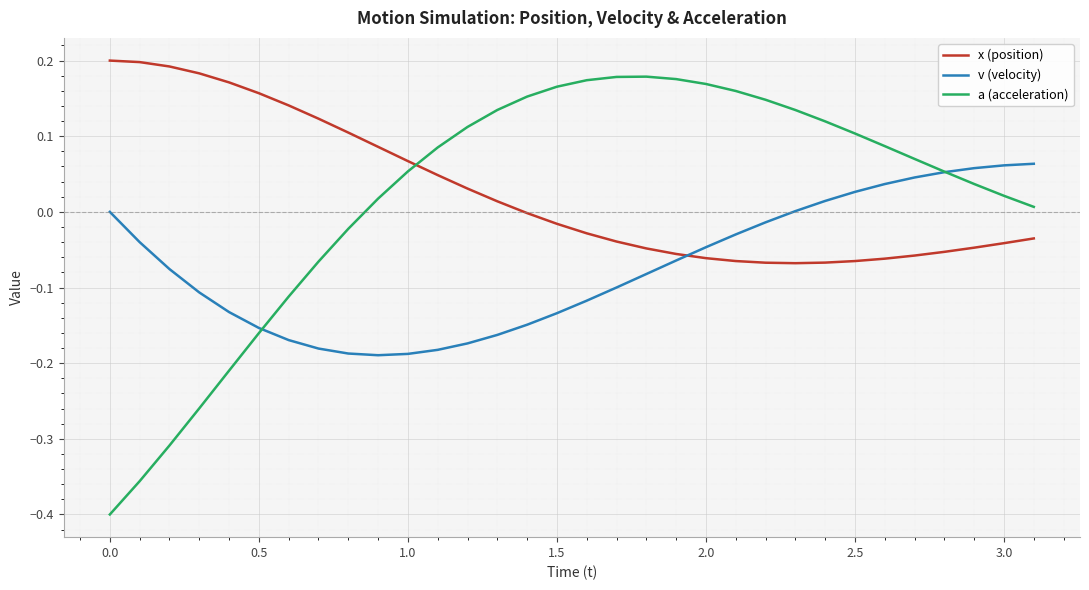

After their last crossing, which series has the higher values: v (velocity) or x (position)?

v (velocity)